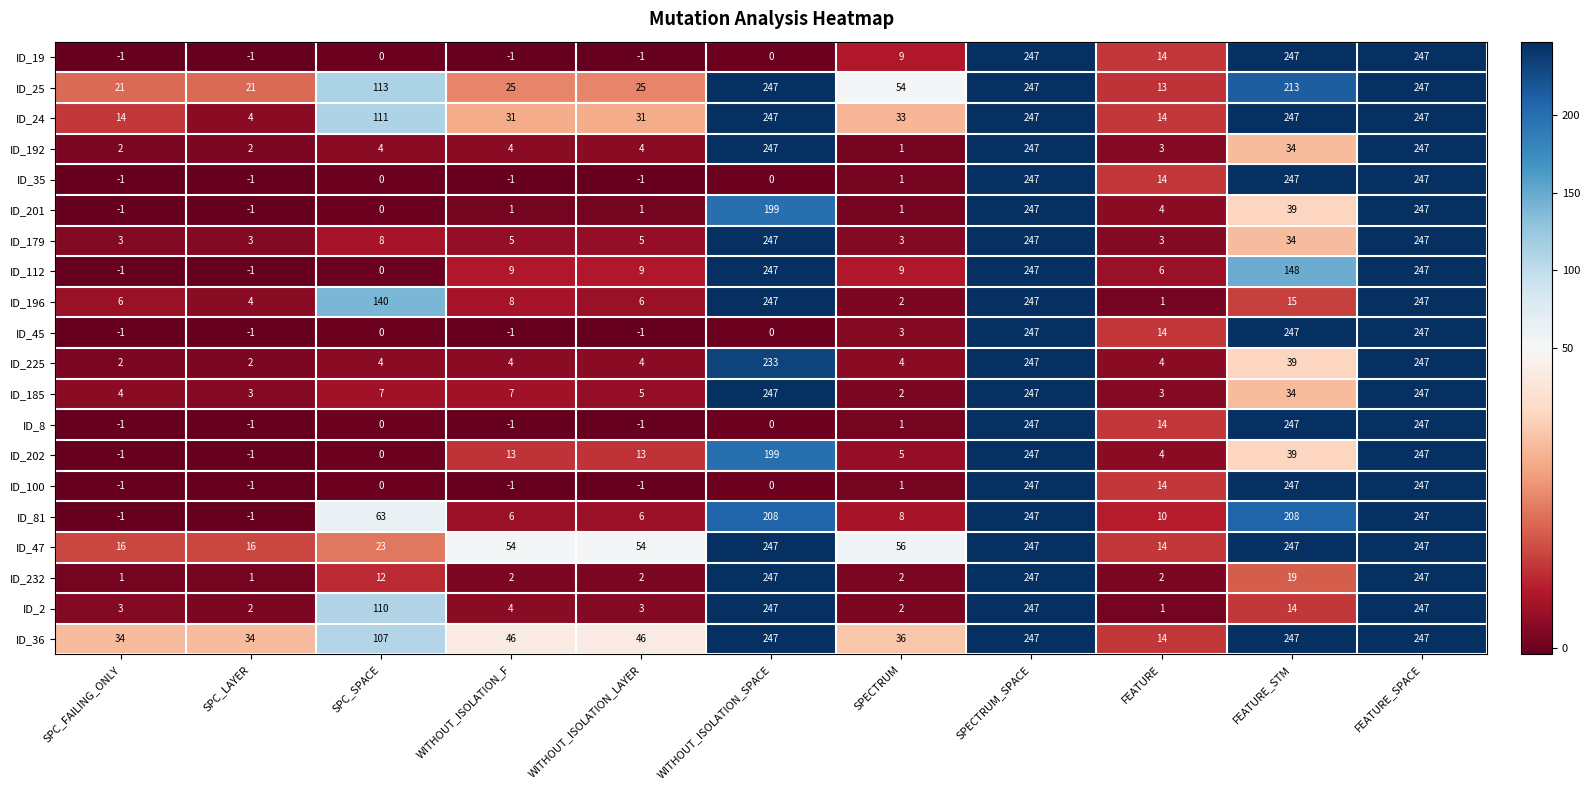

What is the total value across all series at SPECTRUM?

233